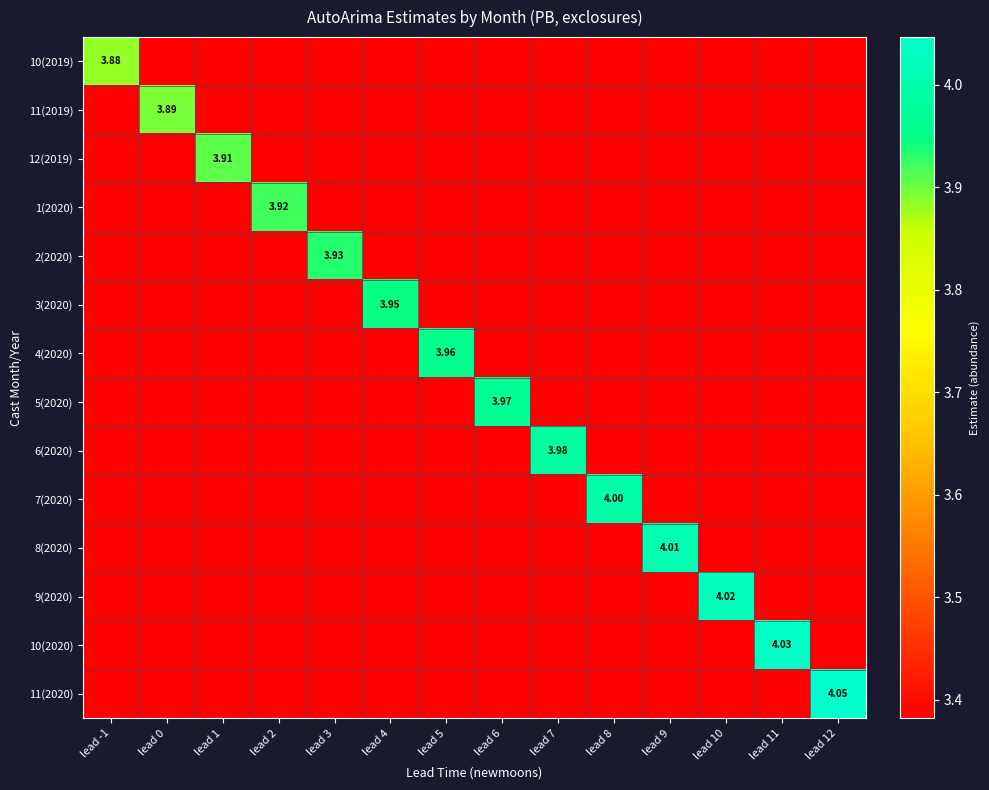

What is the total value across all series at lead 10?

48.0